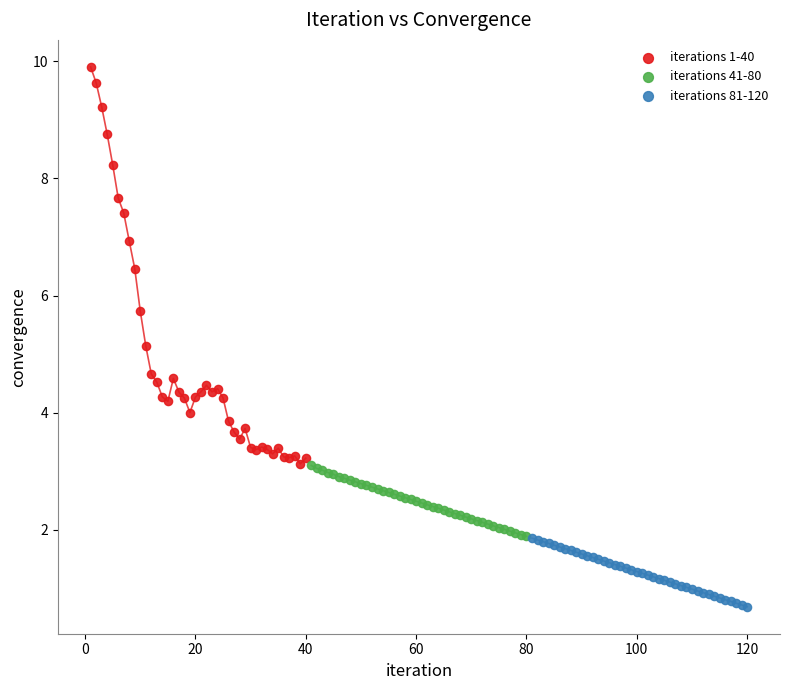

Which series has the largest Y range (max minus min)?

iterations 1-40